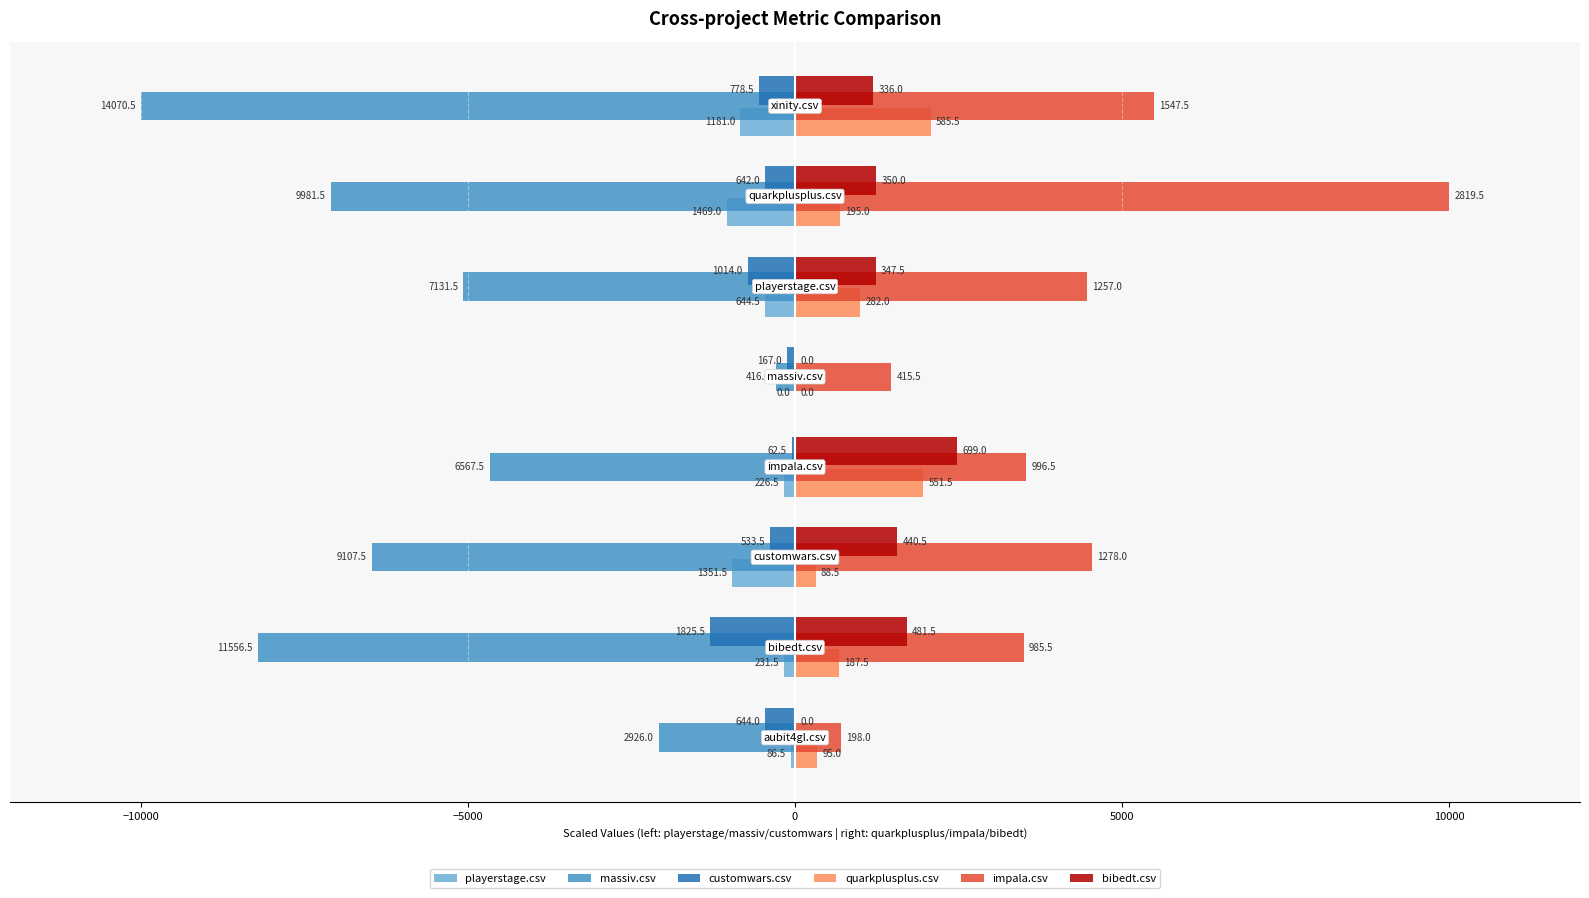

What is the difference between the maximum and minimum values in the bibedt.csv series?

2479.2